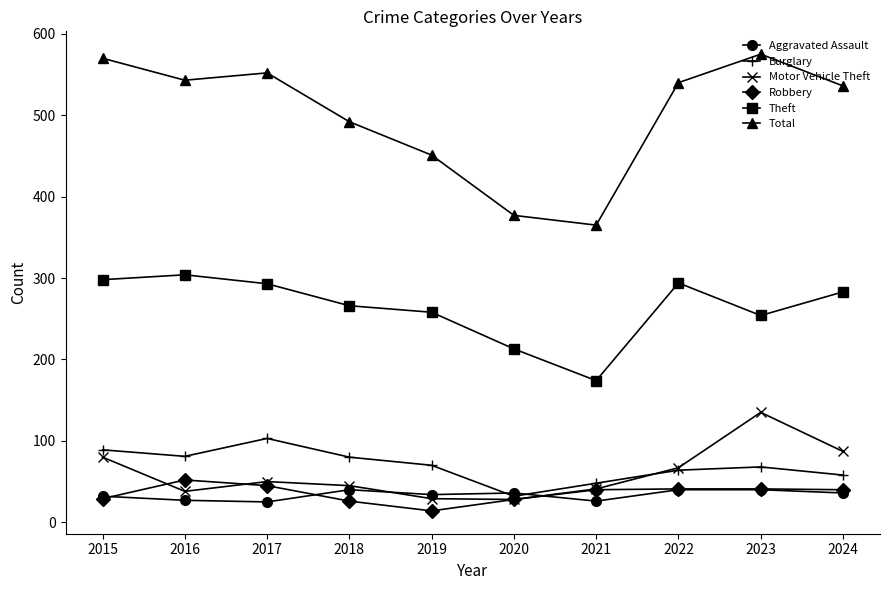

Where is the first local maximum for Theft?

2016